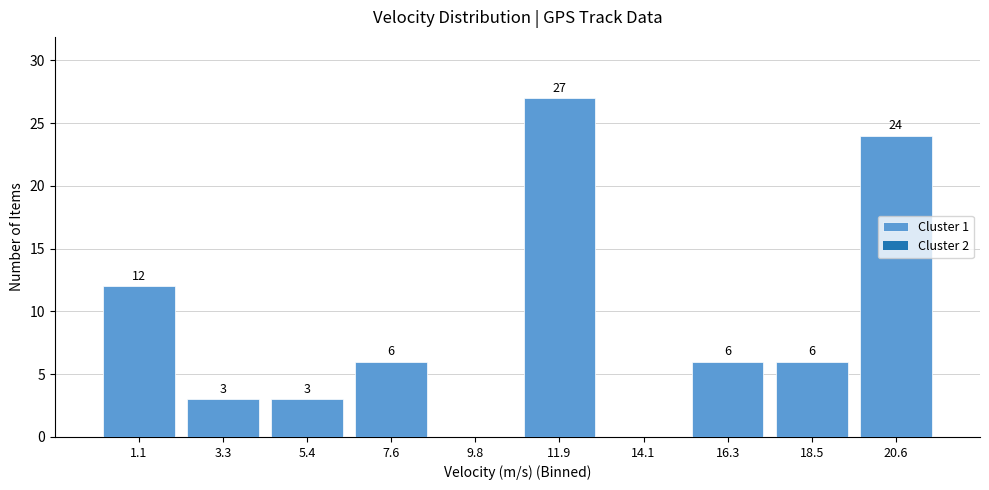

Over which range of the x-axis is the bar tallest?

11.0 to 13.0